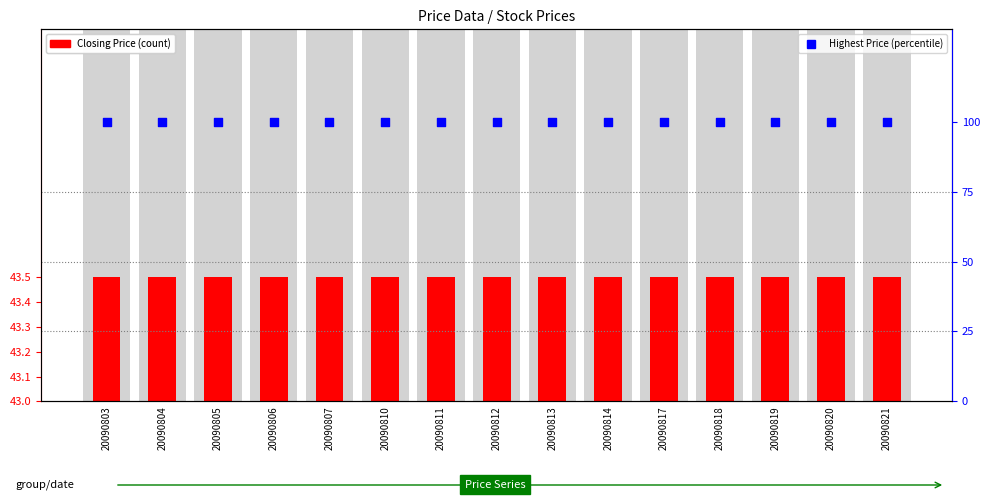

Which series reaches the minimum Y coordinate?

Closing Price